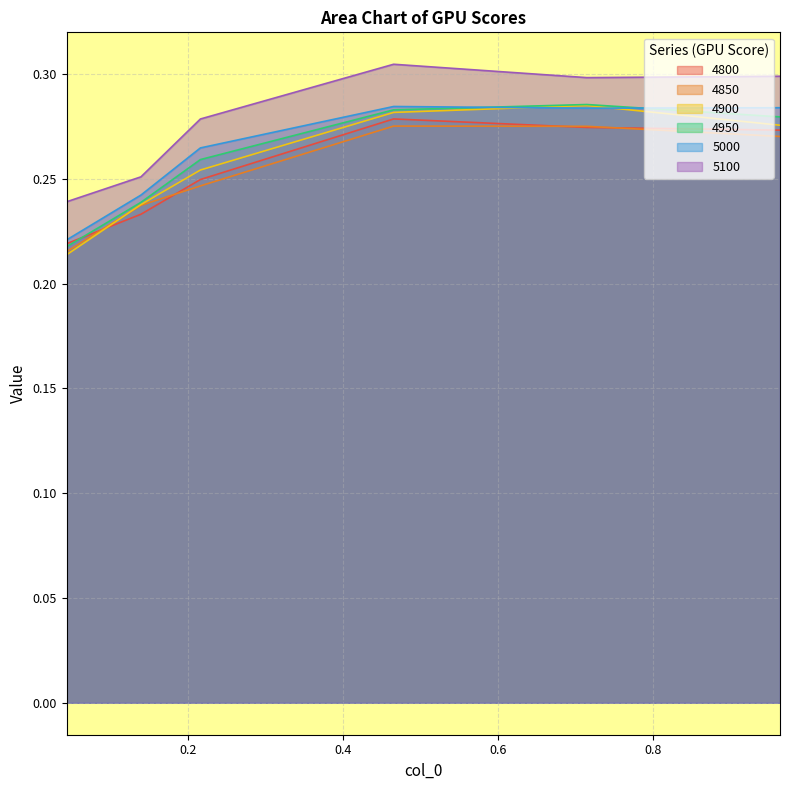

Reading left to right, extract all data points from this chart.

4800: 0.2	0.2	0.2	0.3	0.3	0.3
4850: 0.2	0.2	0.2	0.3	0.3	0.3
4900: 0.2	0.2	0.3	0.3	0.3	0.3
4950: 0.2	0.2	0.3	0.3	0.3	0.3
5000: 0.2	0.2	0.3	0.3	0.3	0.3
5100: 0.2	0.3	0.3	0.3	0.3	0.3